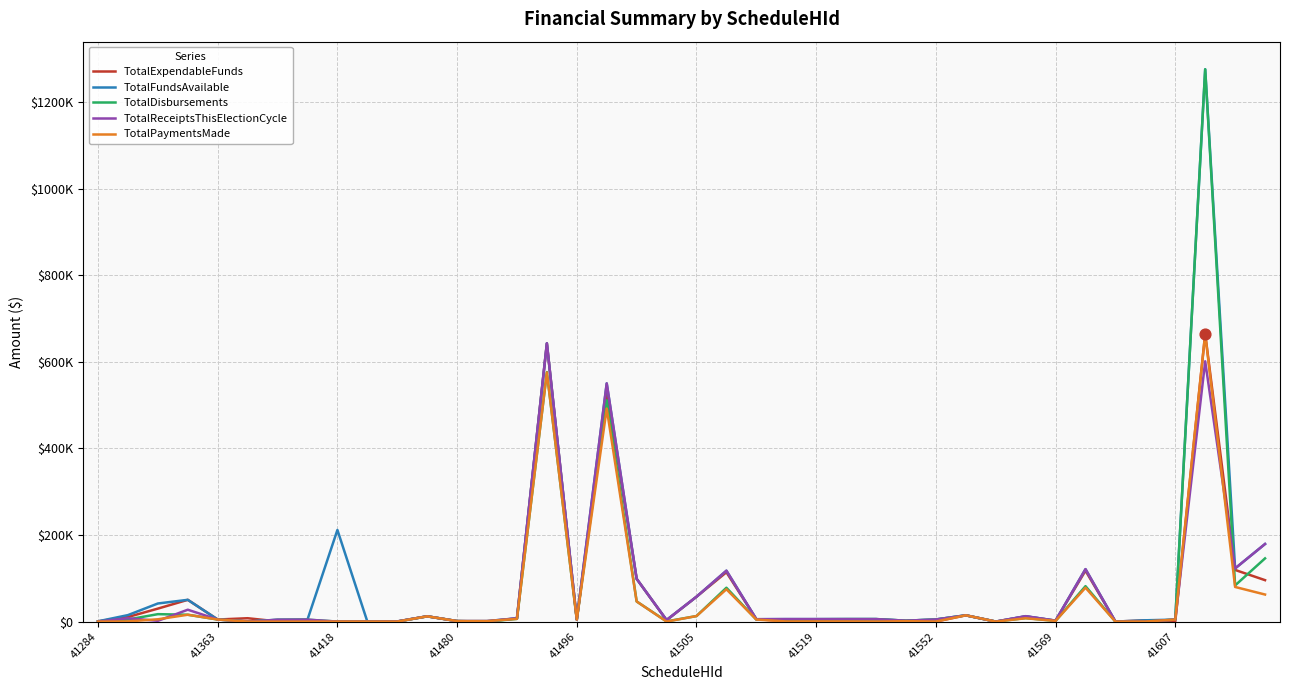

Which series has the largest total across all categories?

TotalFundsAvailable